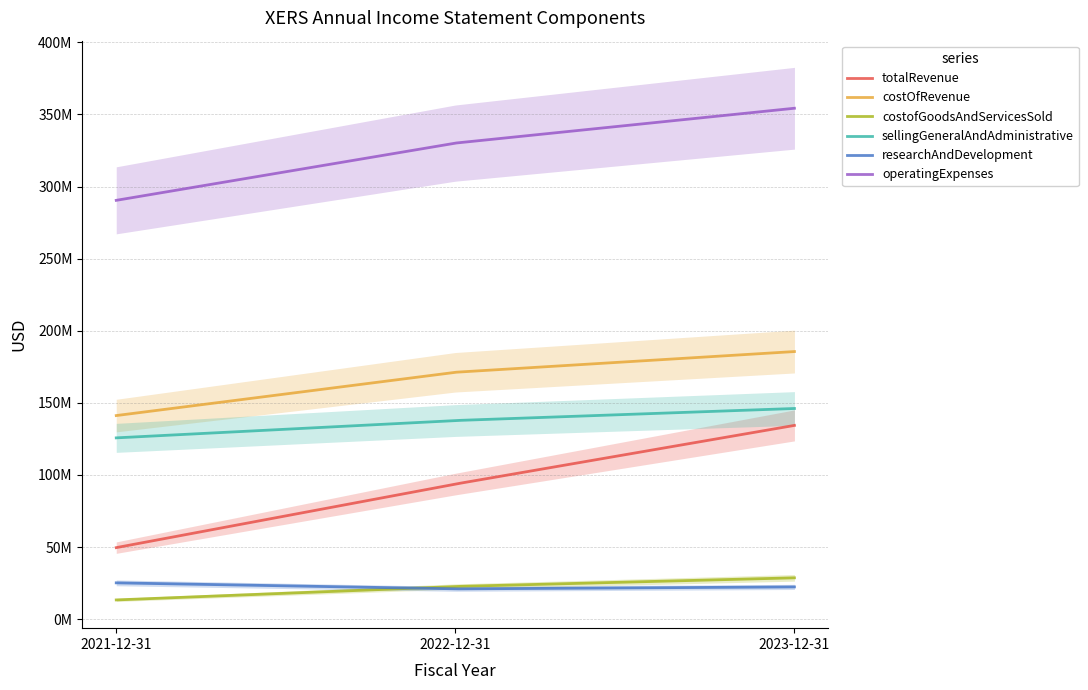

Which series has the largest range (max minus min)?

totalRevenue